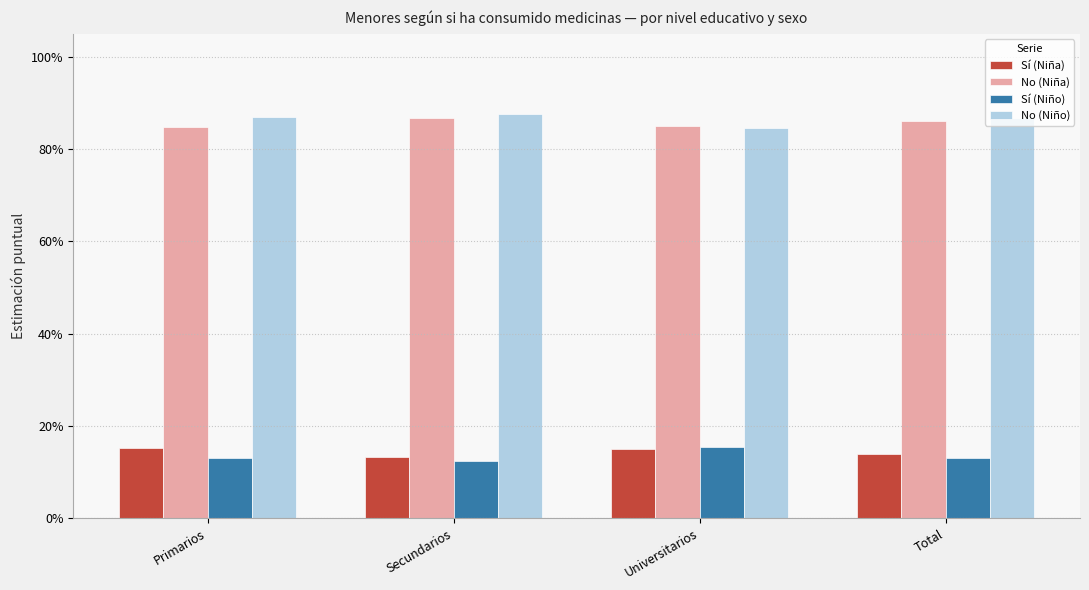

The Sí (Niña) series shows 0.2 at Secundarios. True or false?

False